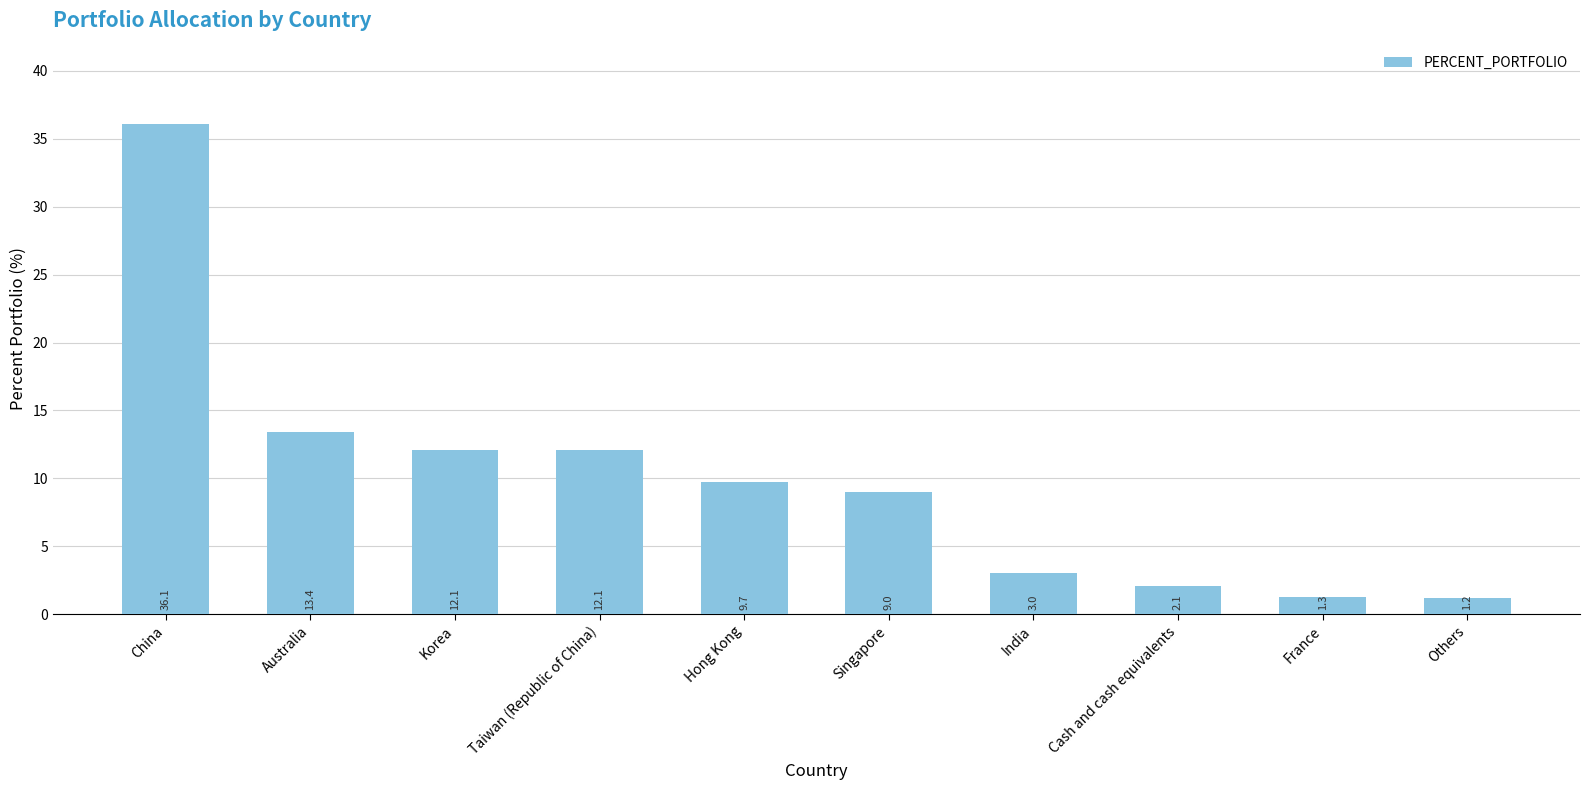

Reading left to right, what are all the values shown in this chart?

China=36.1	Australia=13.4	Korea=12.1	Taiwan (Republic of China)=12.1	Hong Kong=9.7	Singapore=9.0	India=3.0	Cash and cash equivalents=2.1	France=1.3	Others=1.2